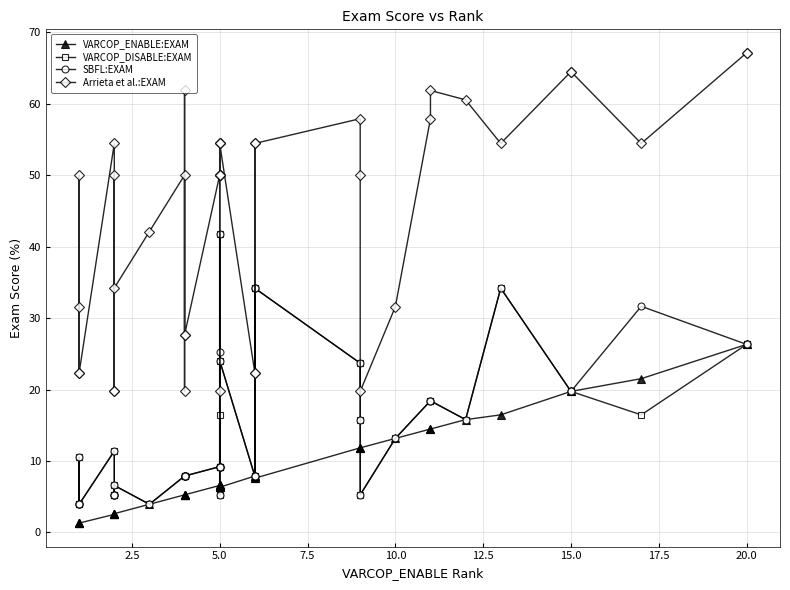

Is it true that VARCOP_ENABLE:EXAM equals 3.6 at 32?

False